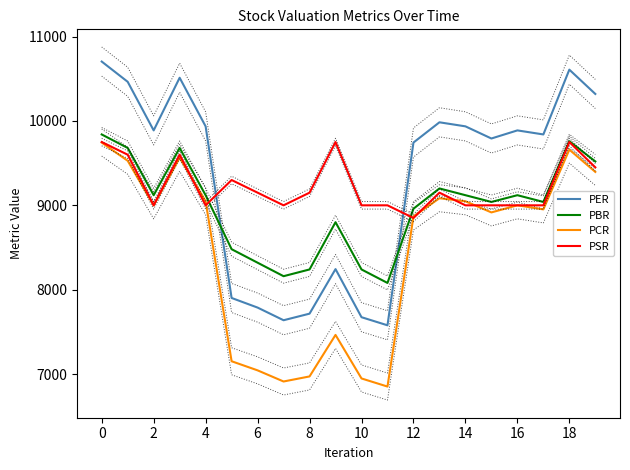

What value does the PER series have at 0?

10704.0